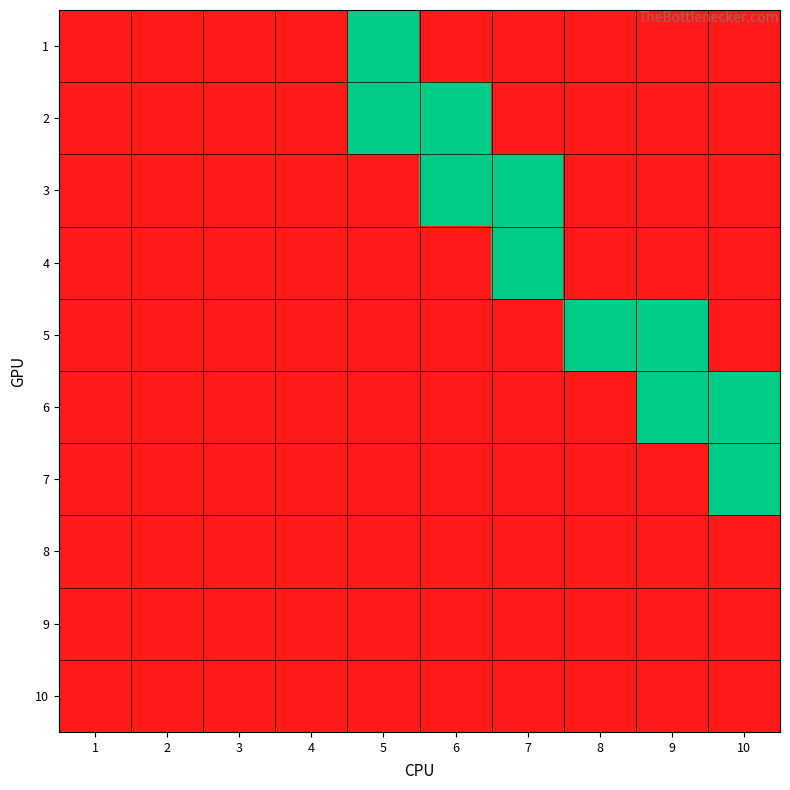

Reading left to right, transcribe all the data shown in this chart.

1: 1=0	2=0	3=0	4=0	5=1	6=0	7=0	8=0	9=0	10=0
2: 1=0	2=0	3=0	4=0	5=1	6=1	7=0	8=0	9=0	10=0
3: 1=0	2=0	3=0	4=0	5=0	6=1	7=1	8=0	9=0	10=0
4: 1=0	2=0	3=0	4=0	5=0	6=0	7=1	8=0	9=0	10=0
5: 1=0	2=0	3=0	4=0	5=0	6=0	7=0	8=1	9=1	10=0
6: 1=0	2=0	3=0	4=0	5=0	6=0	7=0	8=0	9=1	10=1
7: 1=0	2=0	3=0	4=0	5=0	6=0	7=0	8=0	9=0	10=1
8: 1=0	2=0	3=0	4=0	5=0	6=0	7=0	8=0	9=0	10=0
9: 1=0	2=0	3=0	4=0	5=0	6=0	7=0	8=0	9=0	10=0
10: 1=0	2=0	3=0	4=0	5=0	6=0	7=0	8=0	9=0	10=0